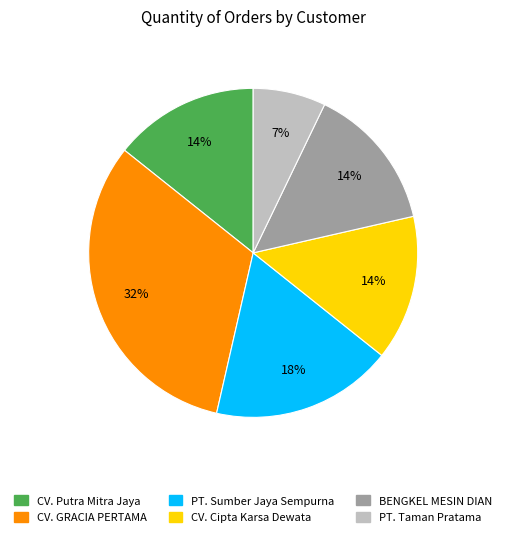

Which slice is the smallest?

PT. Taman Pratama